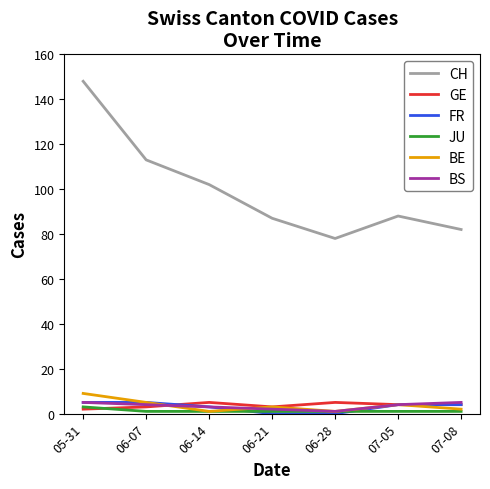

How many lines are shown in the chart?

6